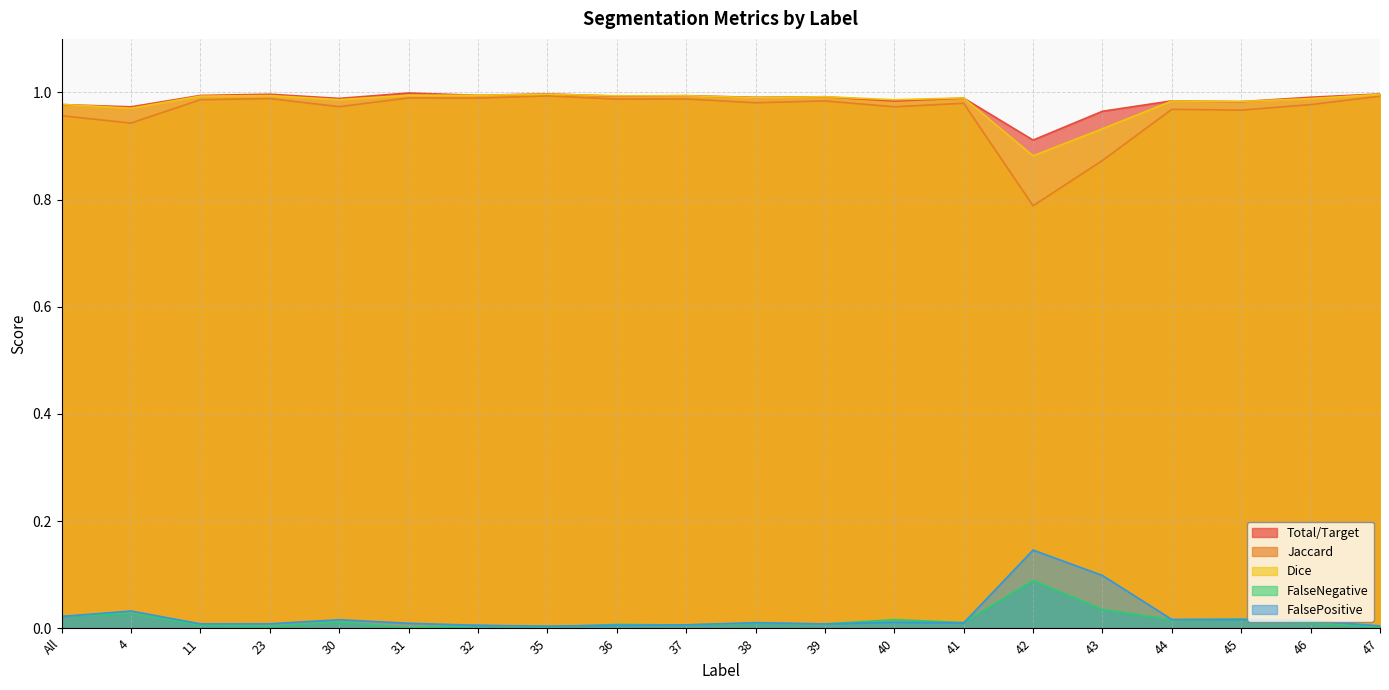

What is the total value across all series at 35?

3.0